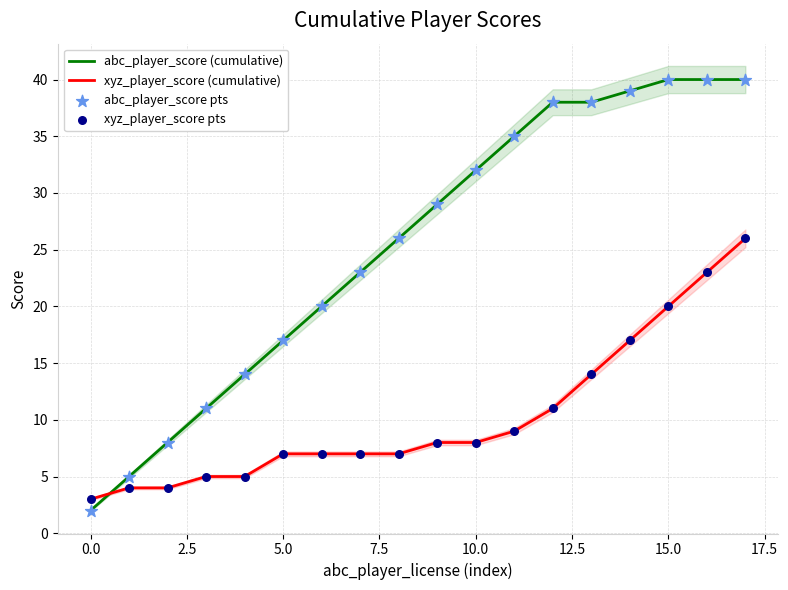

What are all the series names shown in the legend?

abc_player_score (cumulative), xyz_player_score (cumulative), abc_player_score pts, xyz_player_score pts